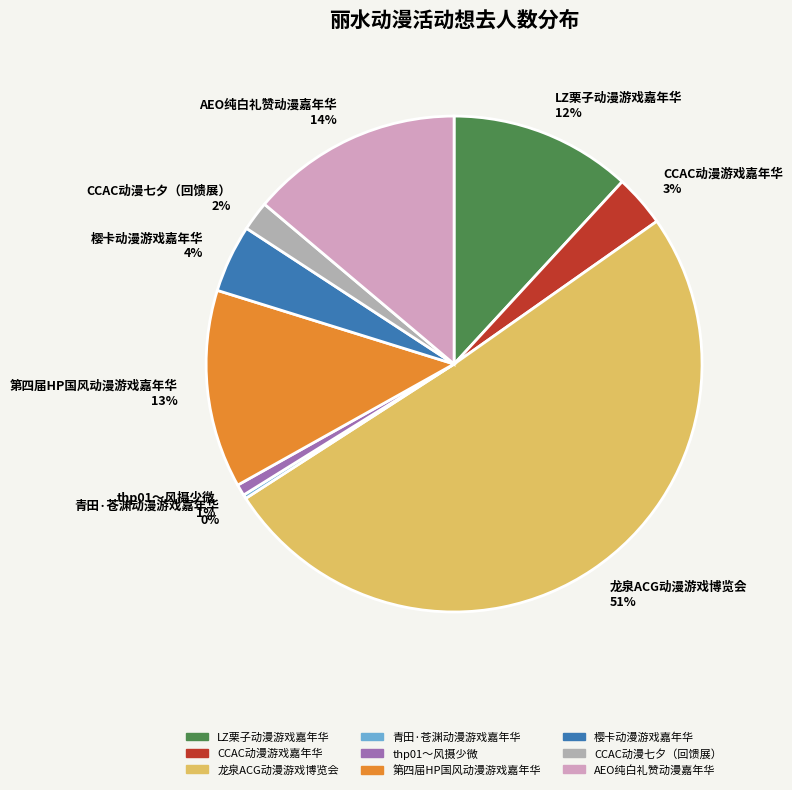

What is the ratio of the value at LZ栗子动漫游戏嘉年华 to the value at AEO纯白礼赞动漫嘉年华?

0.9